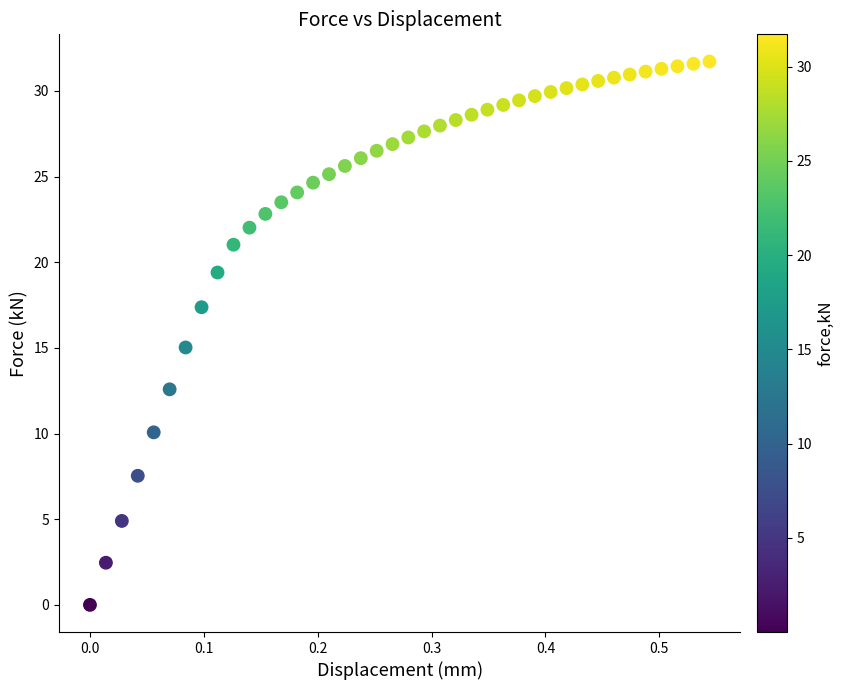

What is the range of X values (max minus min)?

0.5